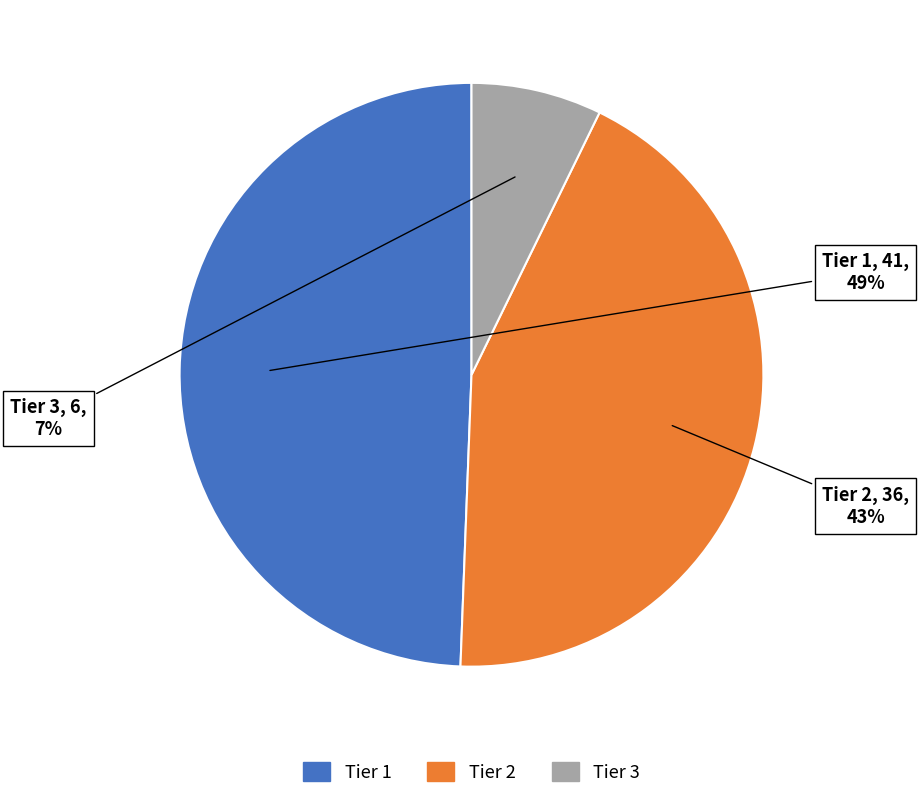

To the nearest percent, what is the average slice percentage?

33%